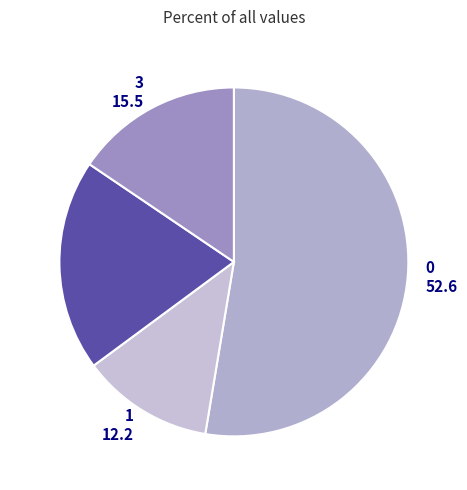

Rank the categories by value from highest to lowest.

0 52.6, 2 19.6, 3 15.5, 1 12.2